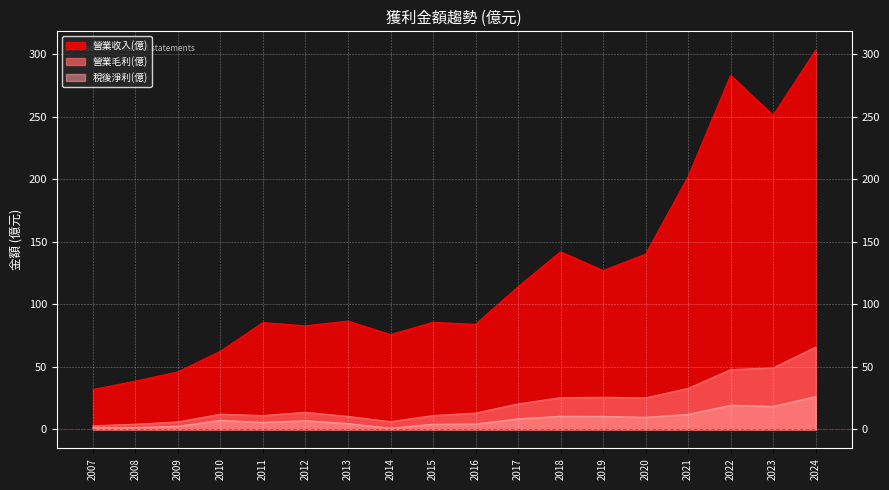

The value of 稅後淨利(億) at 2013 is 2.9. True or false?

False